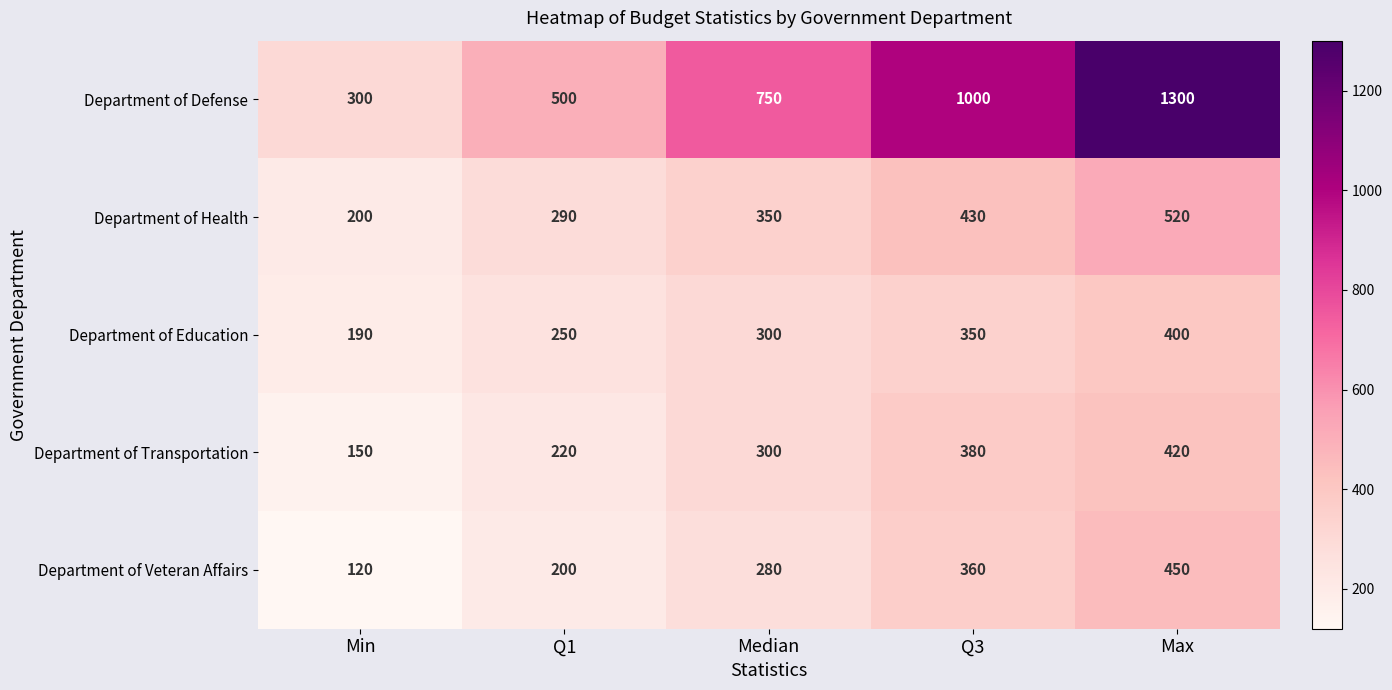

Reading right to left, list all the values displayed in this chart.

Department of Defense: 1300	1000	750	500	300
Department of Health: 520	430	350	290	200
Department of Education: 400	350	300	250	190
Department of Transportation: 420	380	300	220	150
Department of Veteran Affairs: 450	360	280	200	120